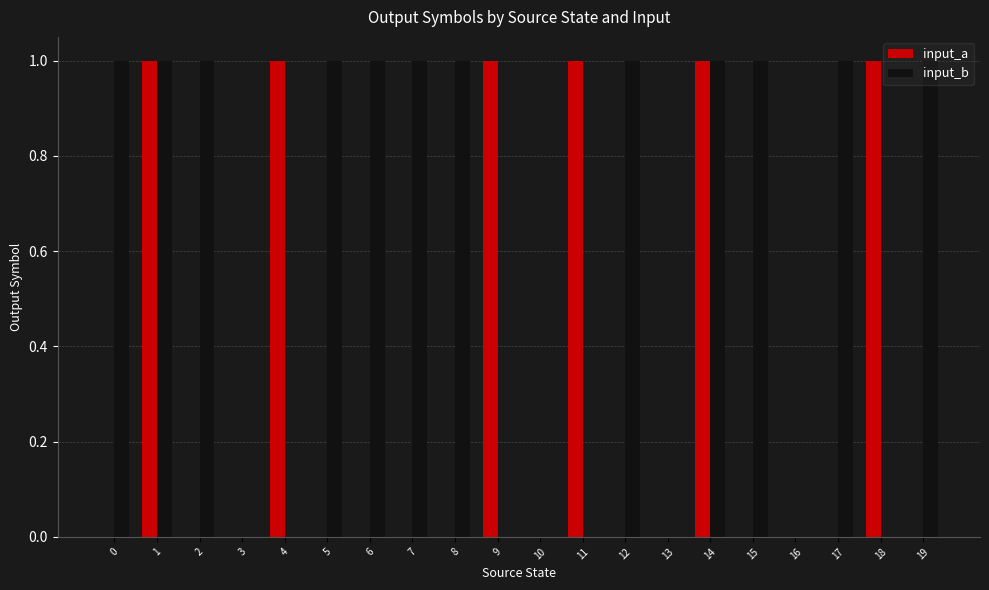

True or false: input_b has a value of 1 at 7.

True